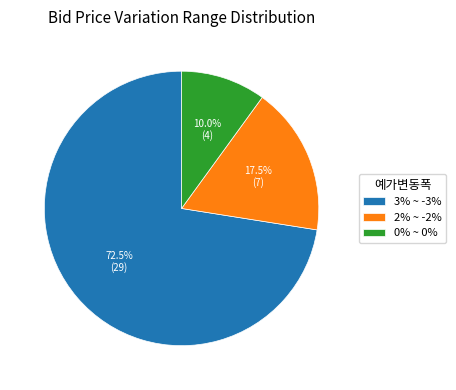

Do 3% ~ -3% and 0% ~ 0% together represent more than half of the pie?

Yes